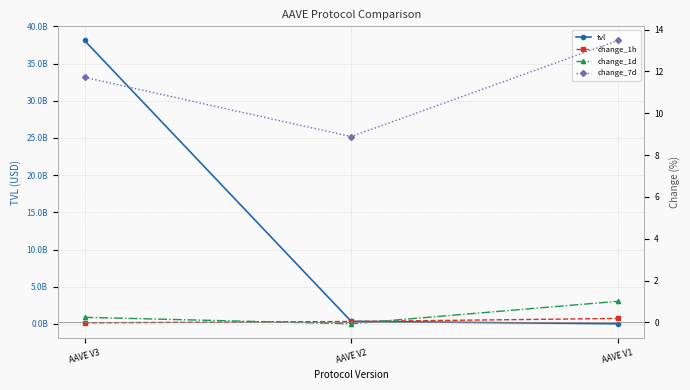

Reading left to right, transcribe all the data shown in this chart.

tvl: AAVE V3=38108622935.0	AAVE V2=348195105.9	AAVE V1=15586755.5
change_1h: AAVE V3=-0.0	AAVE V2=0.0	AAVE V1=0.2
change_1d: AAVE V3=0.2	AAVE V2=-0.1	AAVE V1=1.0
change_7d: AAVE V3=11.7	AAVE V2=8.9	AAVE V1=13.5